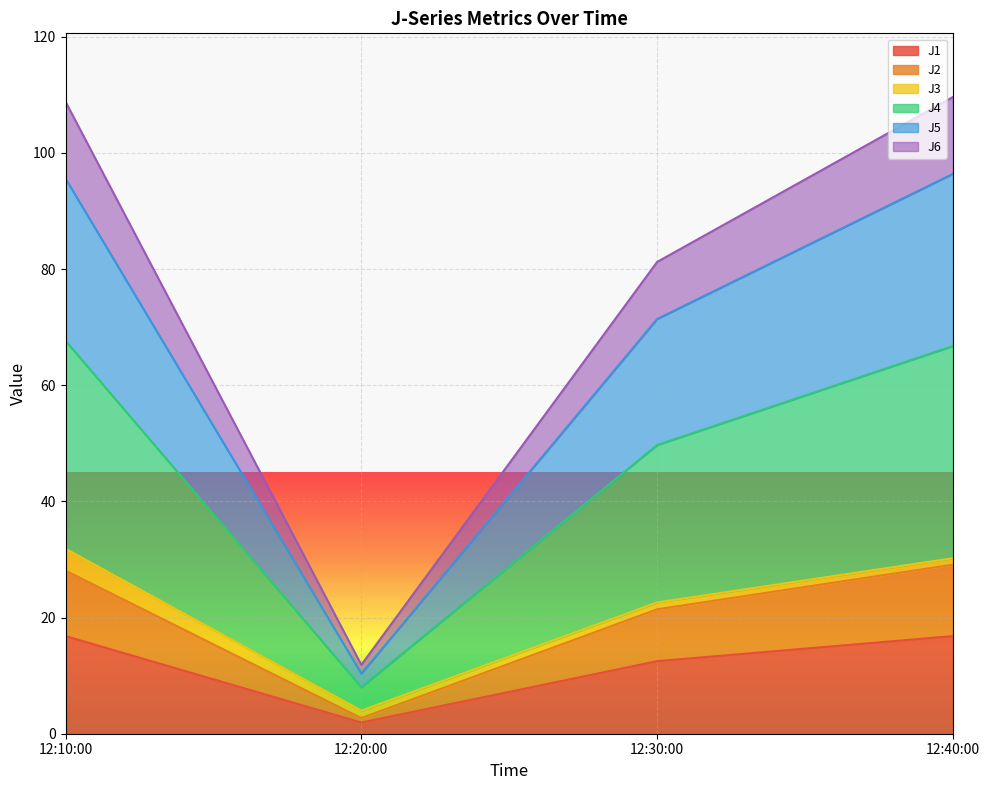

Which category has the lowest value in the J1 series?

12:20:00